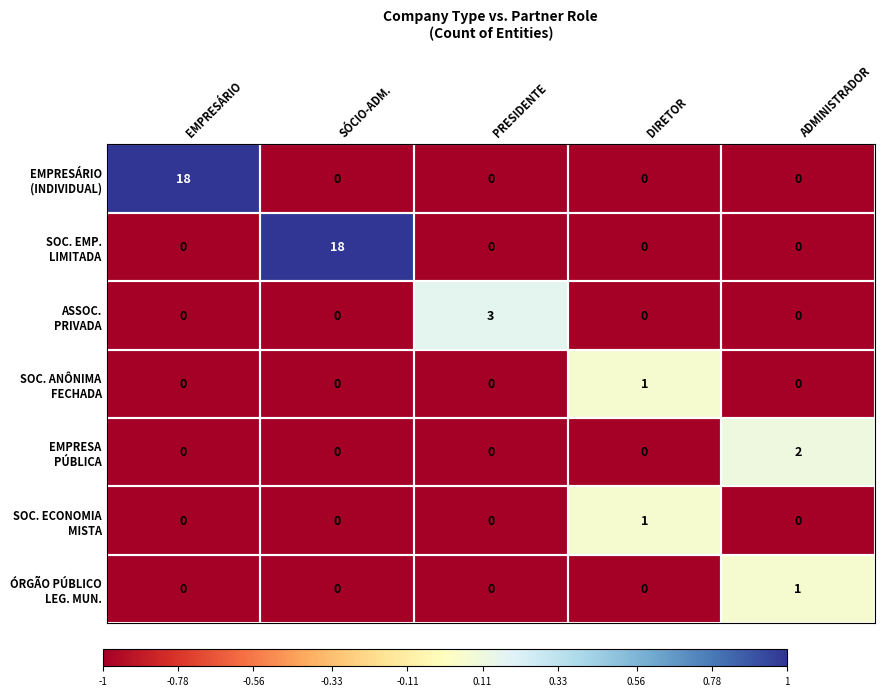

What is the maximum value shown in the chart?

18